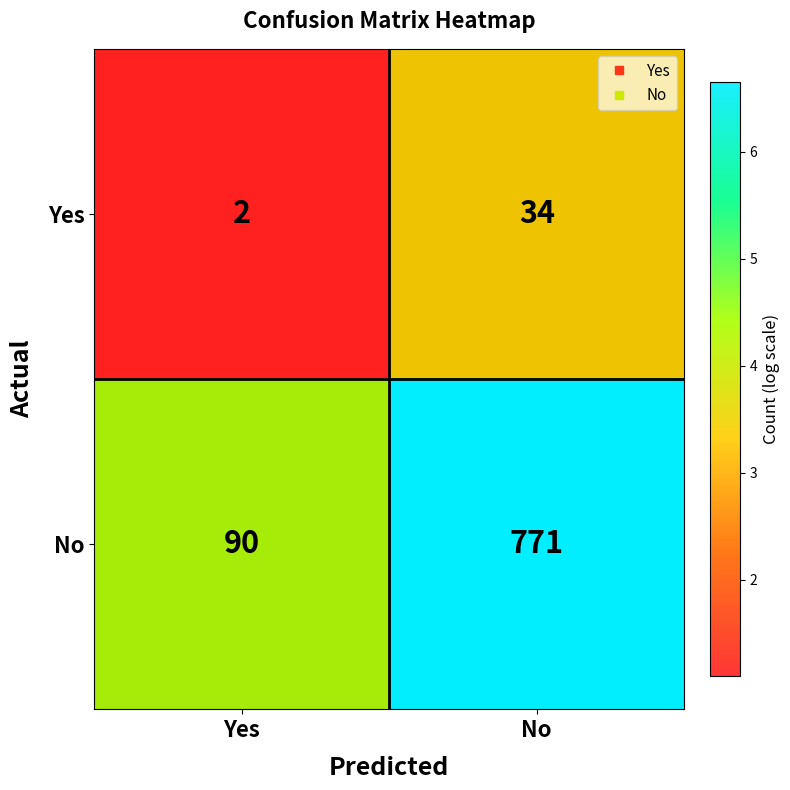

What is the sum of the No values at Yes and No?

11.2